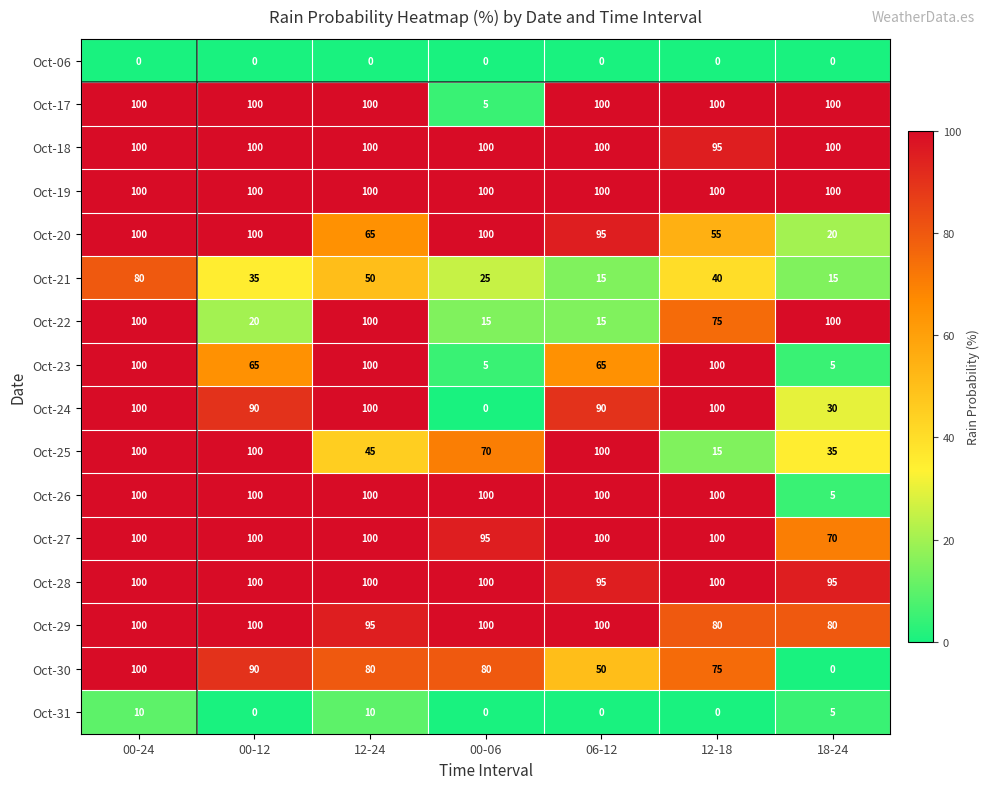

What is the difference between the maximum and minimum values in the Oct-21 series?

65